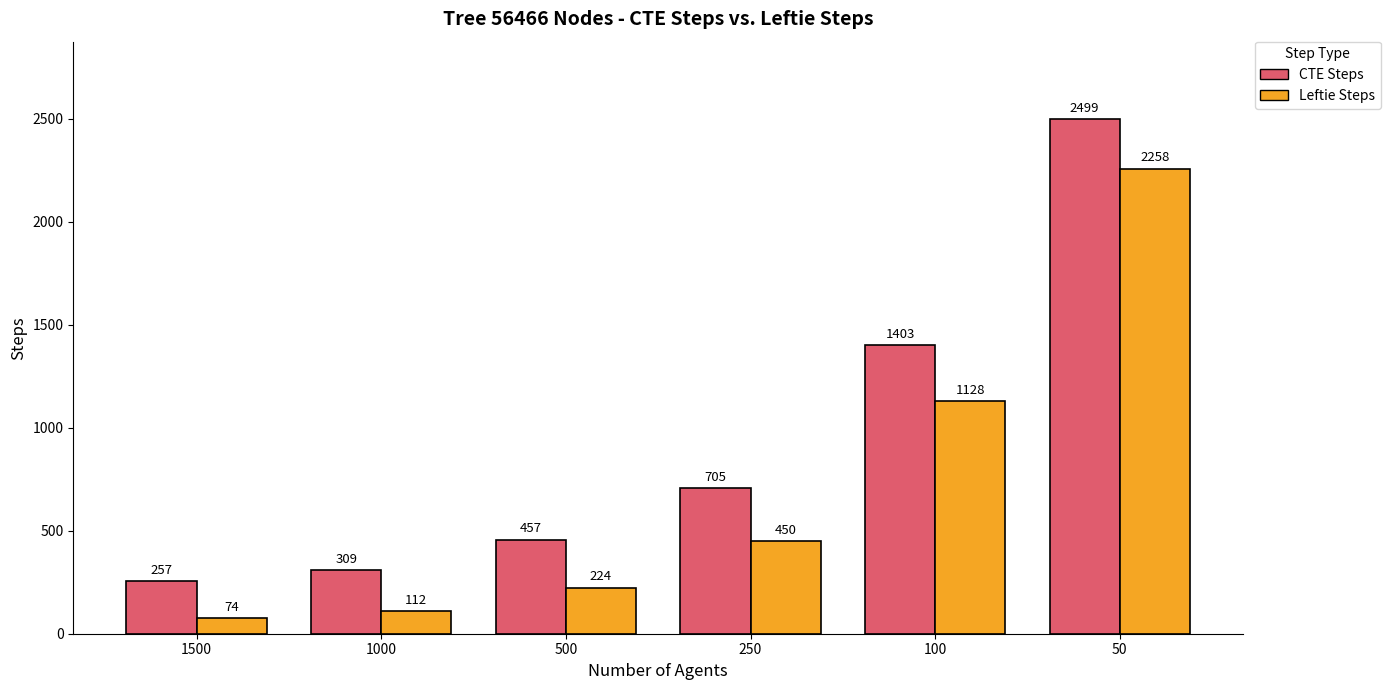

List the labels in order of CTE Steps value, smallest first.

1500, 1000, 500, 250, 100, 50